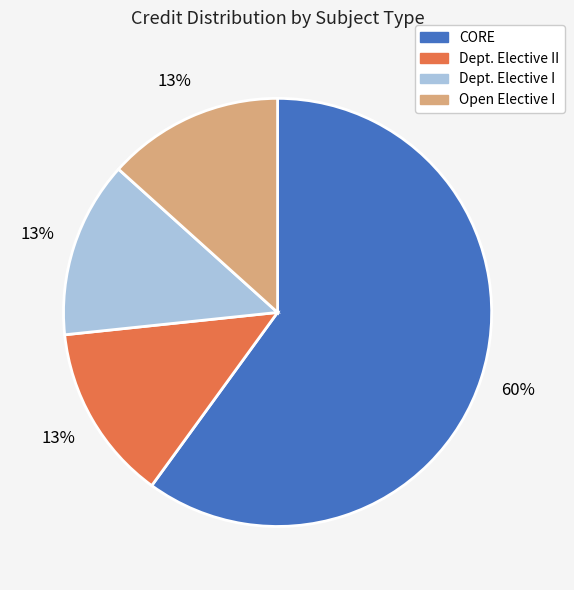

Is there any slice that represents more than half of the pie?

Yes